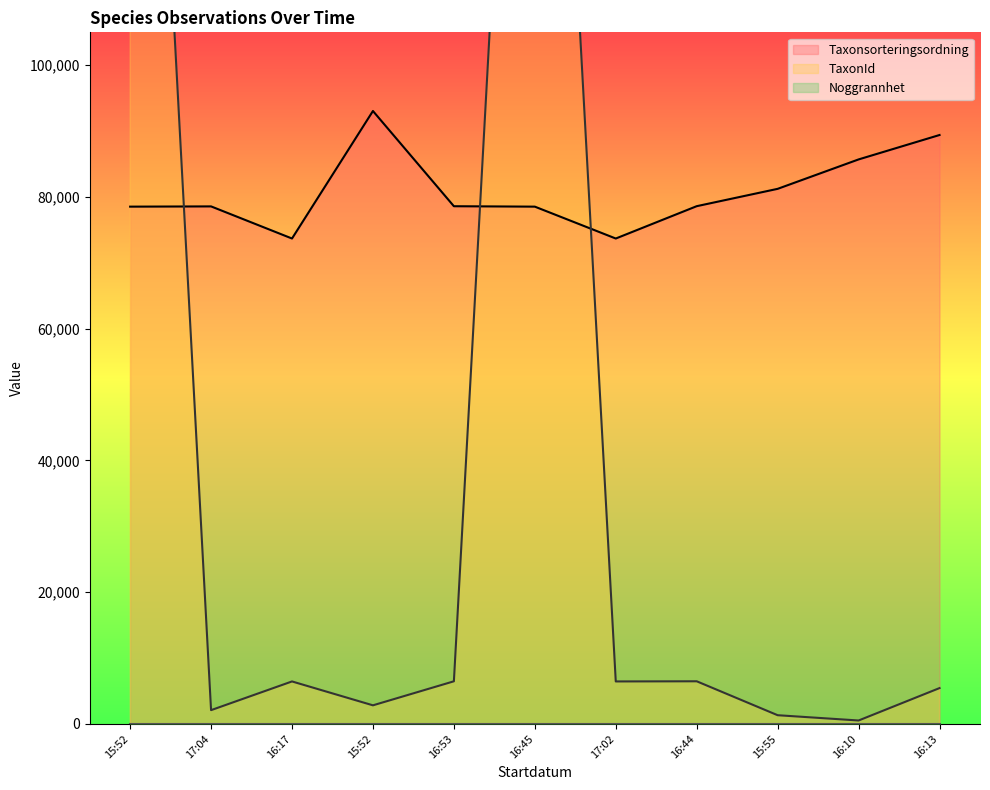

Between 17:04 and 16:45, which series saw the biggest shift?

TaxonId